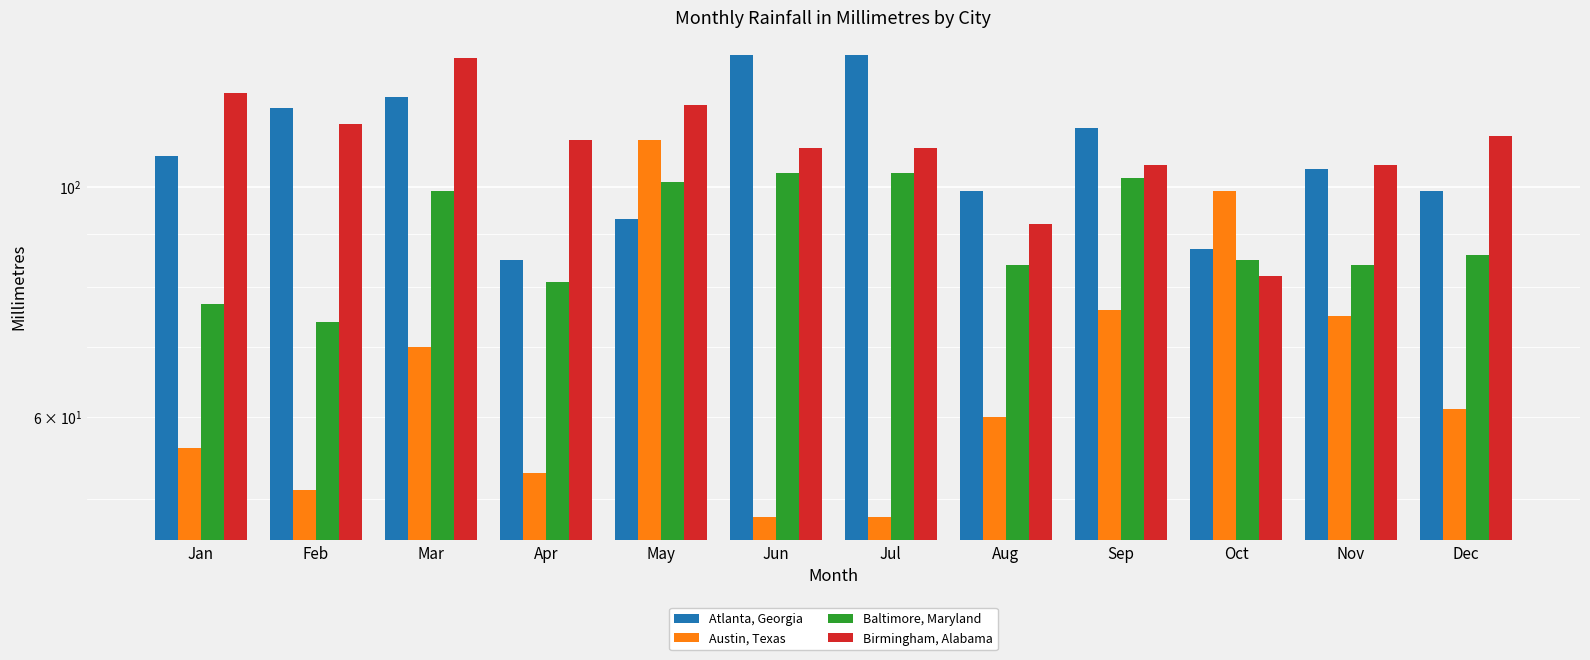

At how many categories does at least one series exceed 68?

12